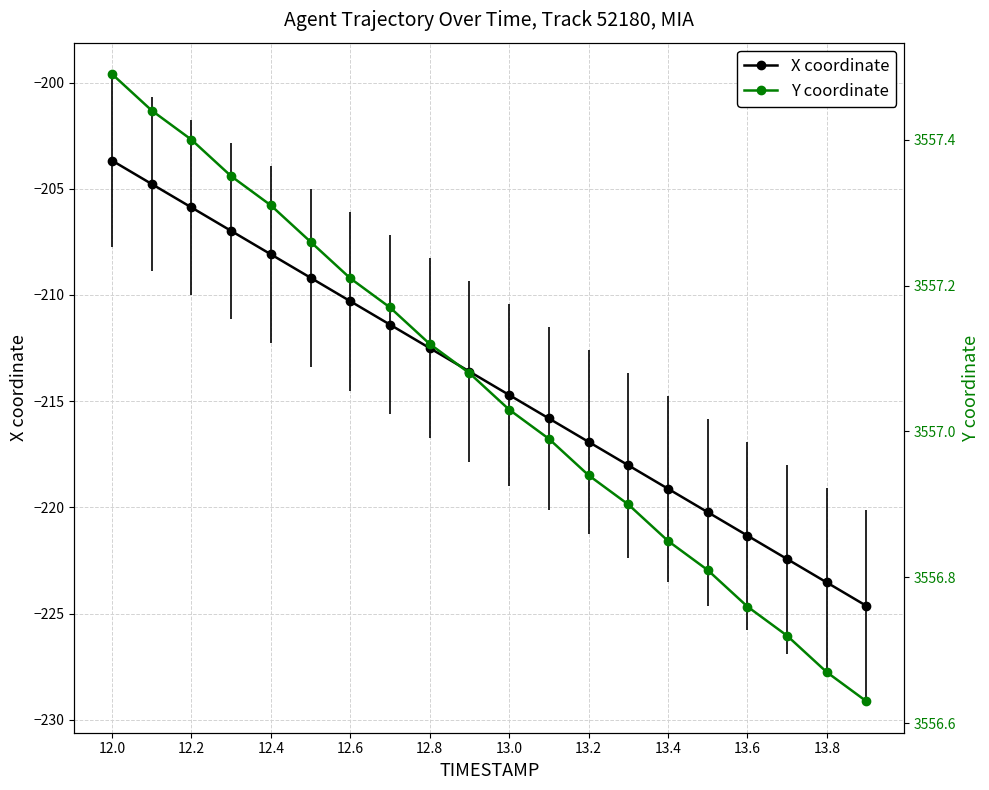

True or false: X coordinate has more than 1 interior local peaks.

False